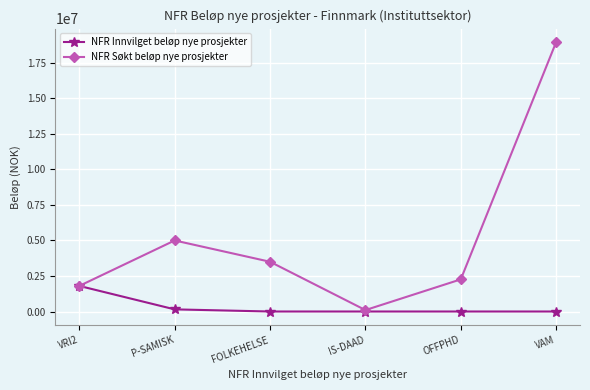

What is the difference between the maximum and minimum values in the NFR Innvilget beløp nye prosjekter series?

1800000